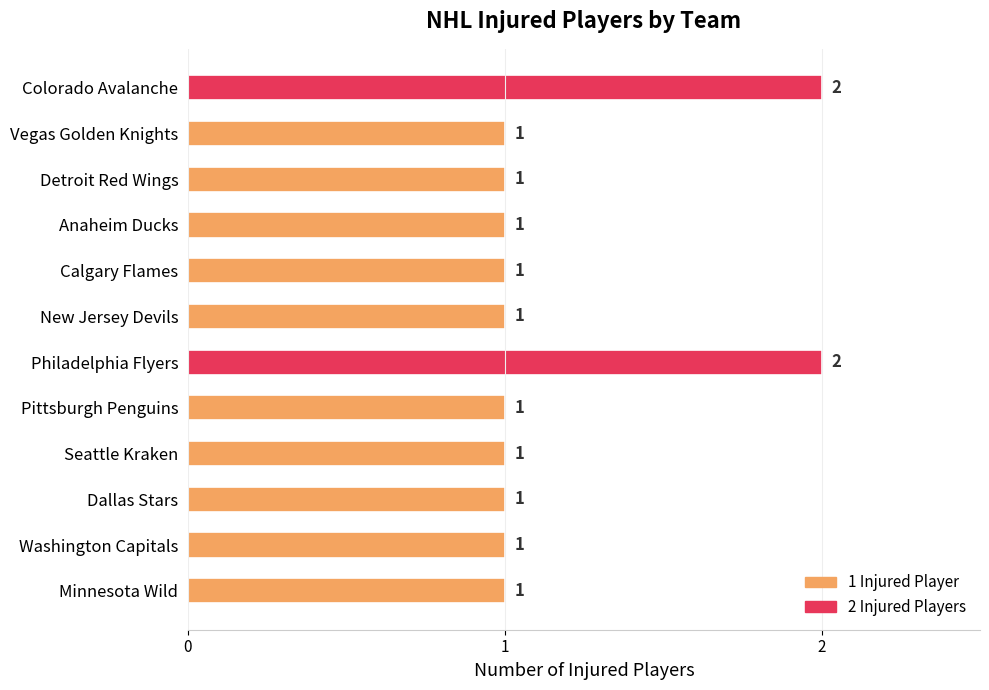

What is the maximum value shown in the chart?

2